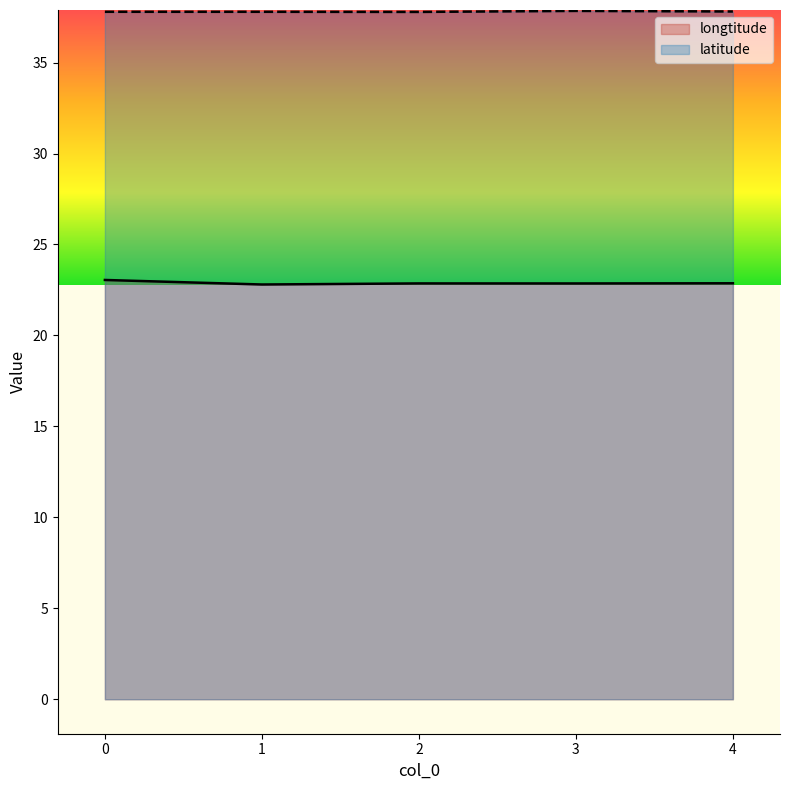

List the labels in order of longtitude value, largest first.

0, 4, 2, 3, 1